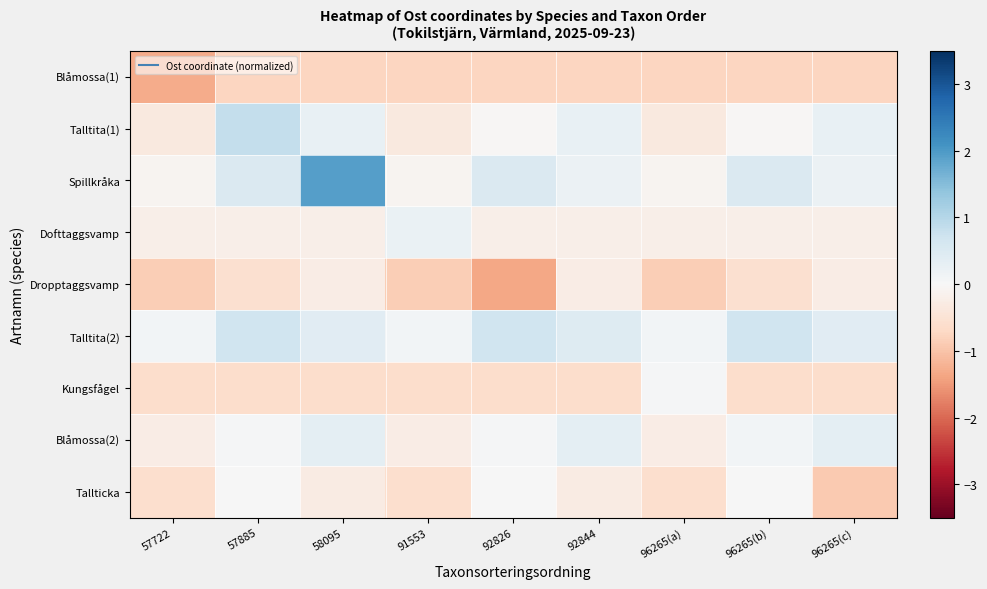

Which series has the widest spread of values?

Spillkråka